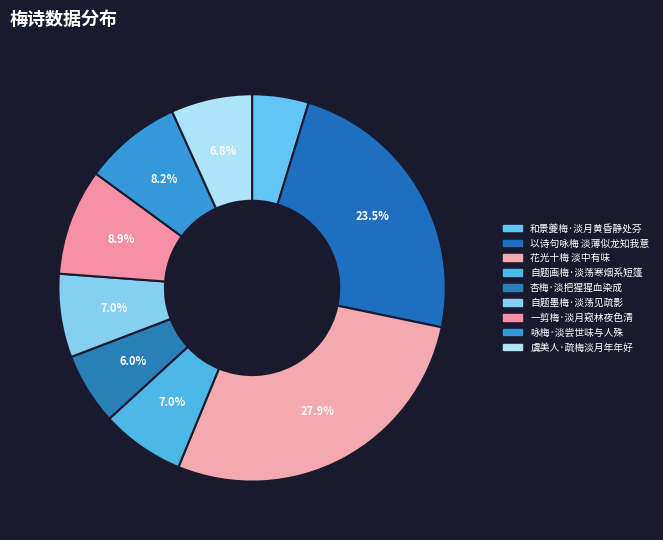

To the nearest percent, what is the difference between the 一剪梅·淡月窥林夜色清 and 咏梅·淡尝世味与人殊 slice percentages?

1%